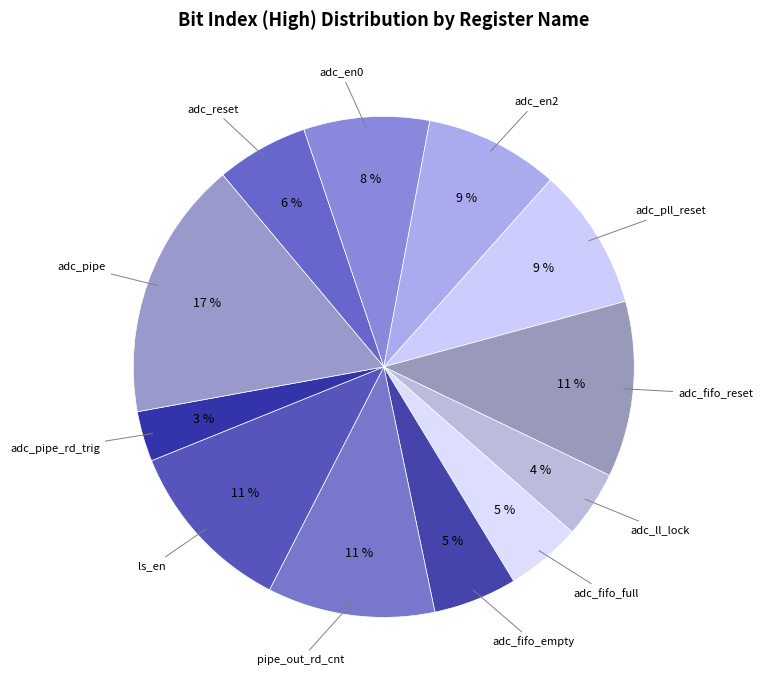

How many segments does this pie chart have?

12